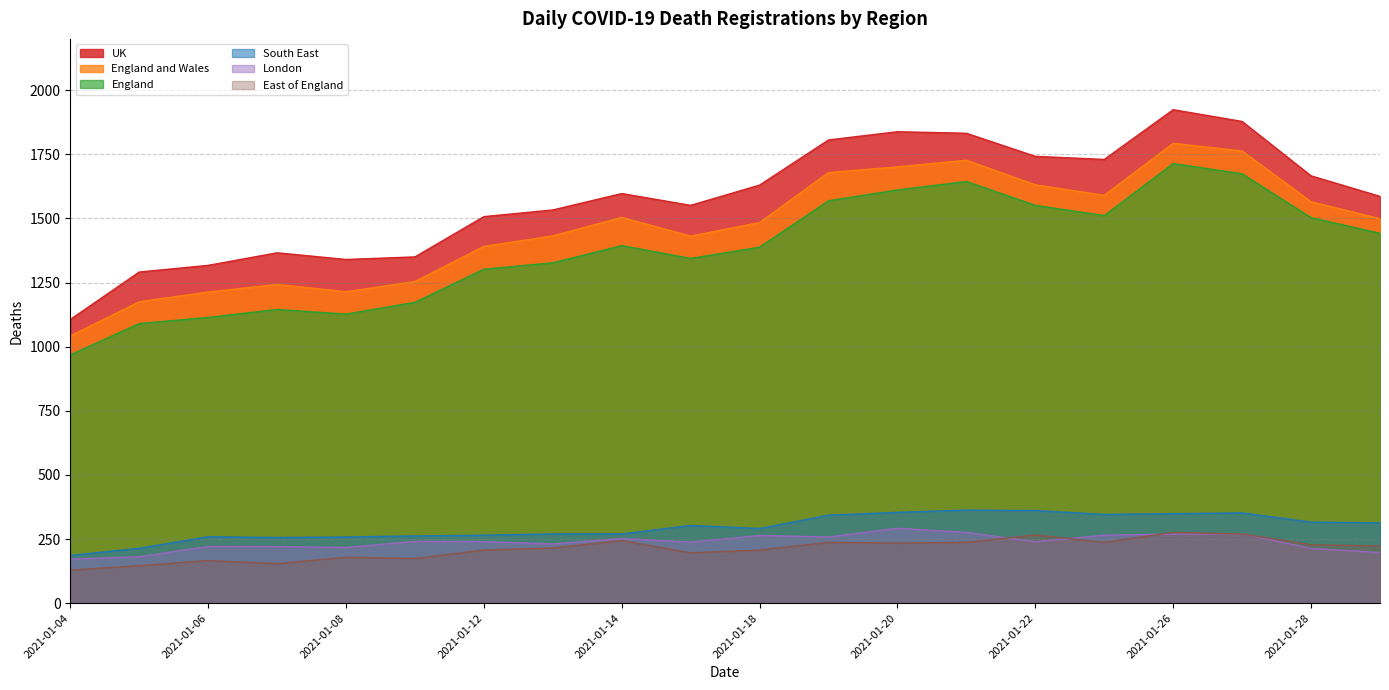

Where does the England and Wales series first go above 1499?

2021-01-14